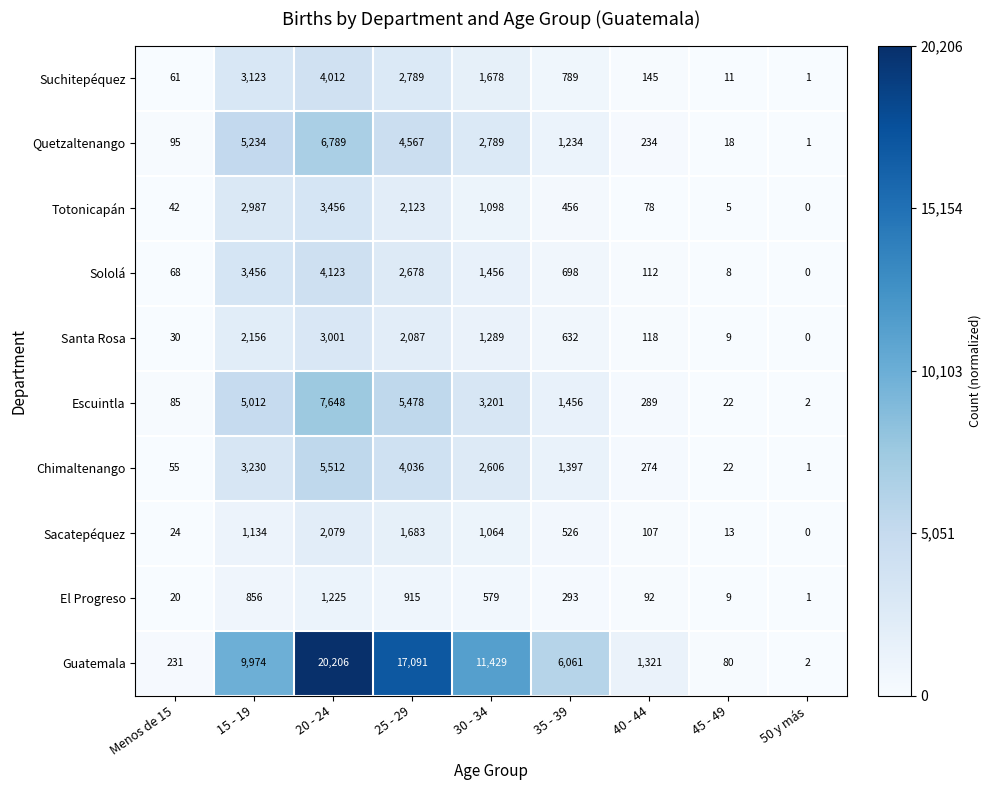

How many categories are shown in the chart?

9